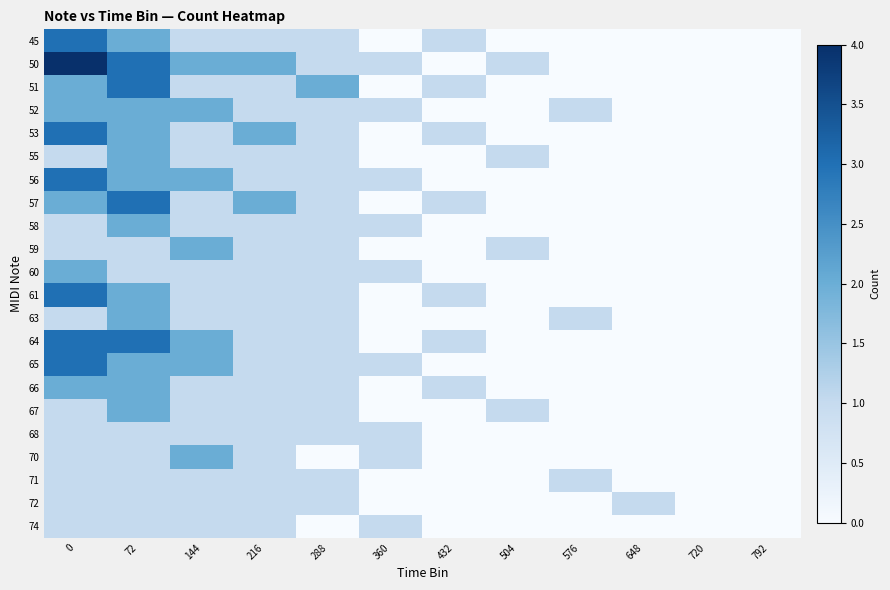

How many distinct data groups are displayed?

22